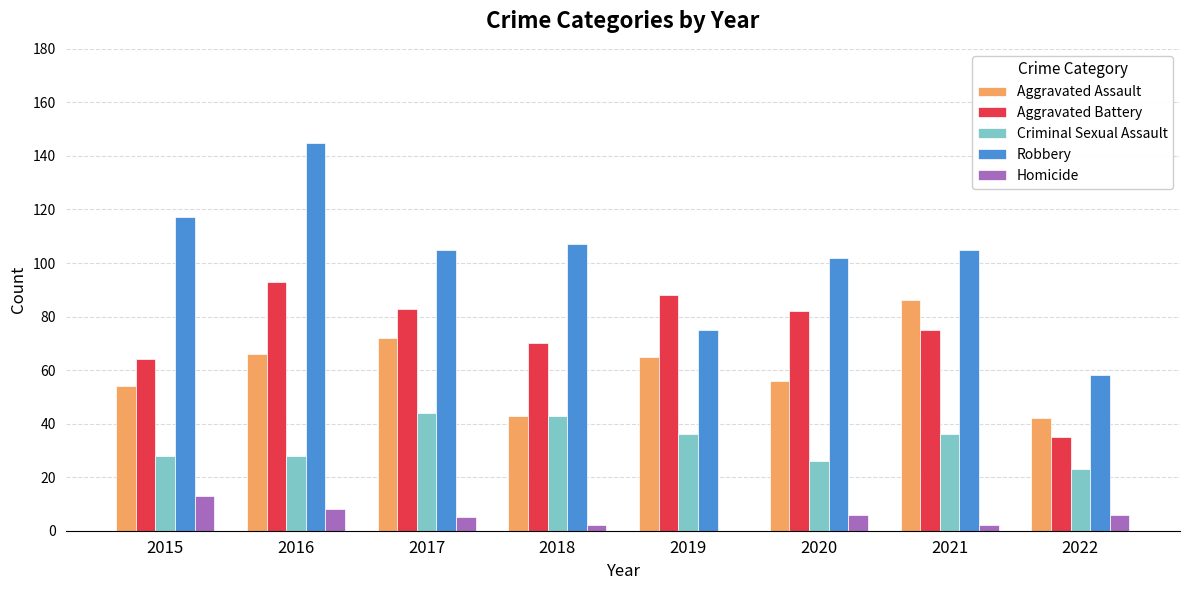

The Aggravated Battery series shows 83 at 2017. True or false?

True